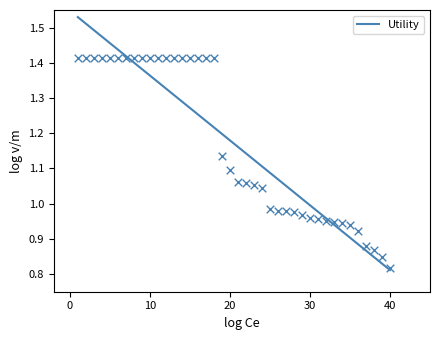

What is the change in value from 6 to 36?

-0.5